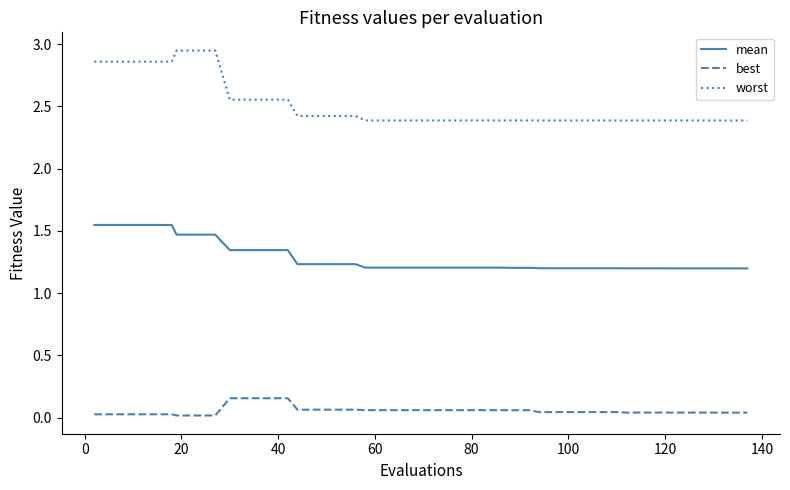

Which series has the largest range (max minus min)?

worst